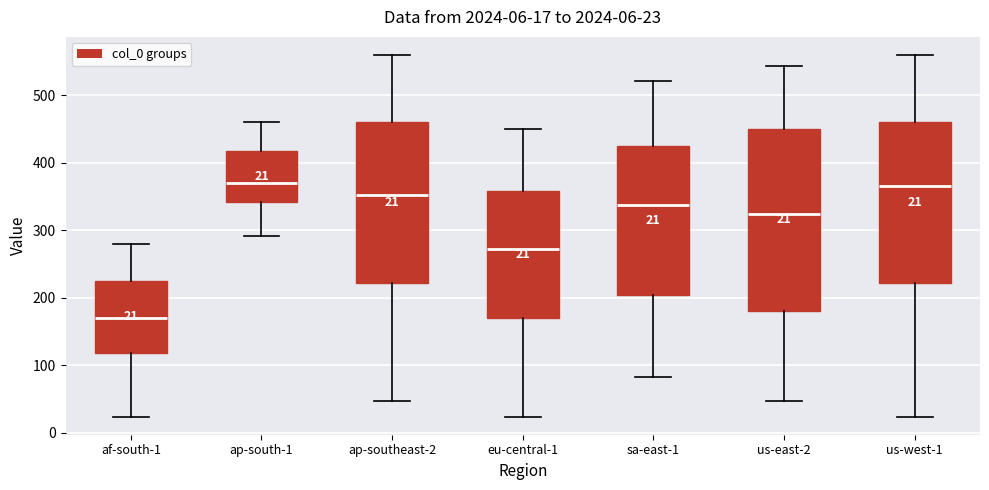

Which box is the tallest, from its lower edge to its upper edge?

us-east-2